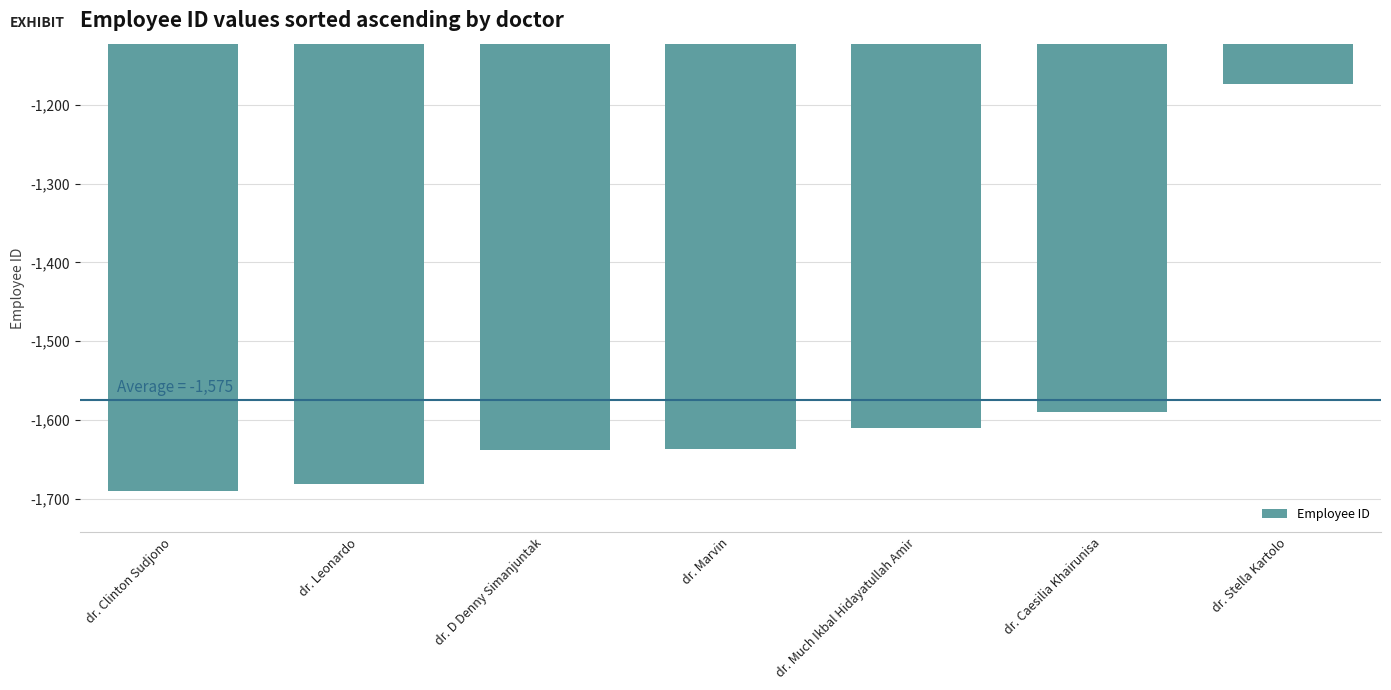

How many values are below -1637?

3